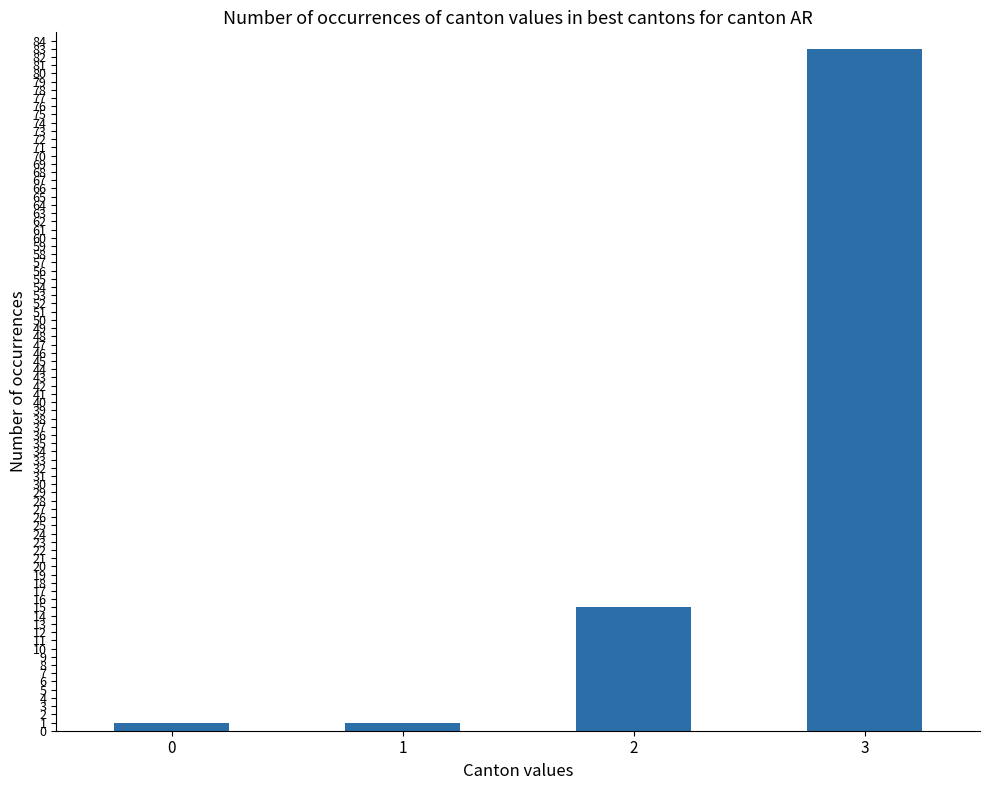

What is the greatest value displayed?

83